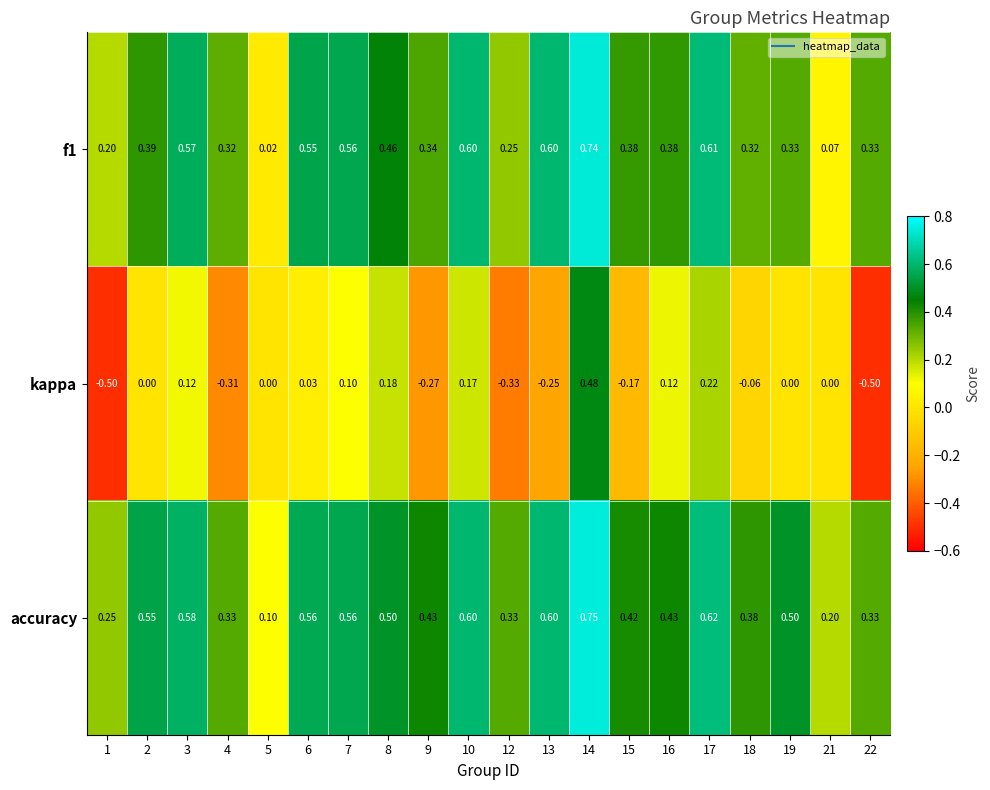

At which category does the chart reach its peak across all series?

14